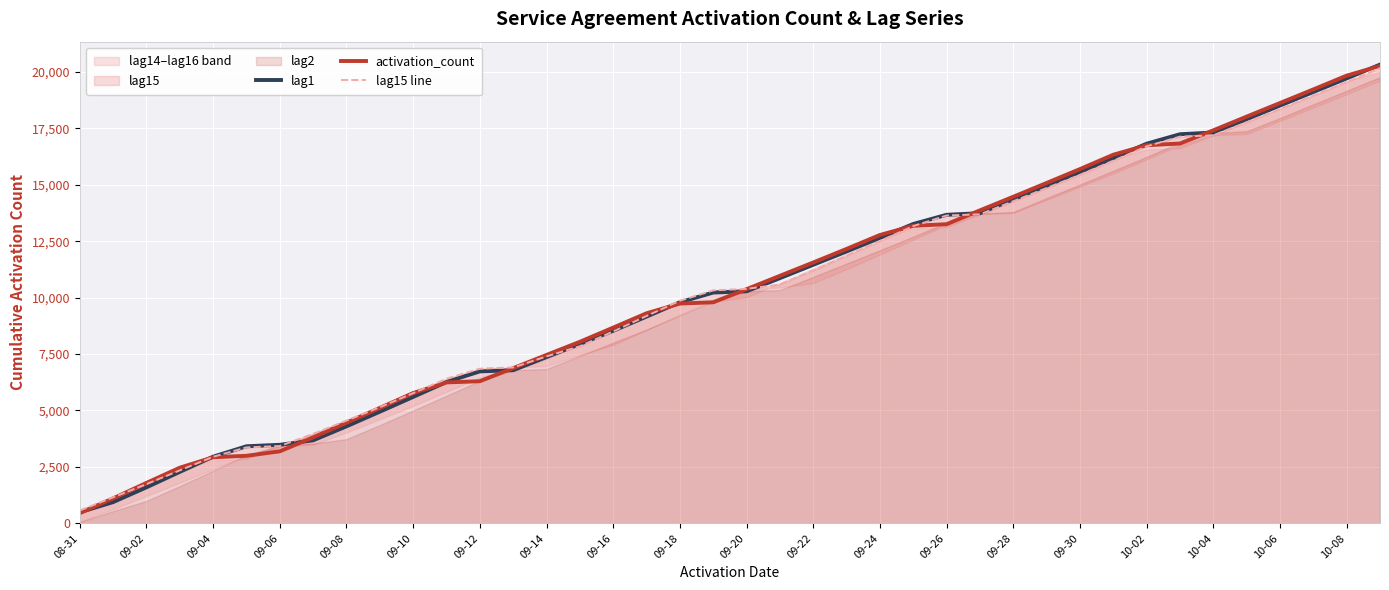

The value of activation_count at 09-30 is 15697. True or false?

True